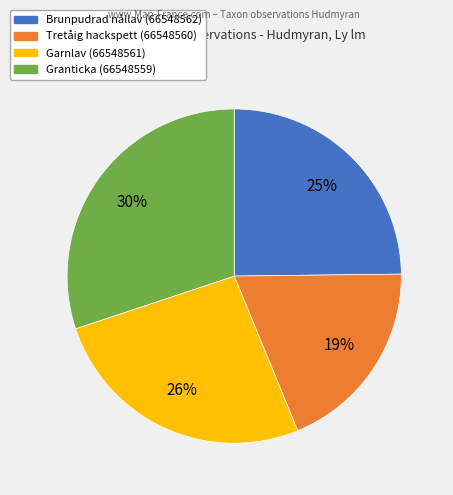

True or false: Granticka (66548559) accounts for 30% of the total.

True